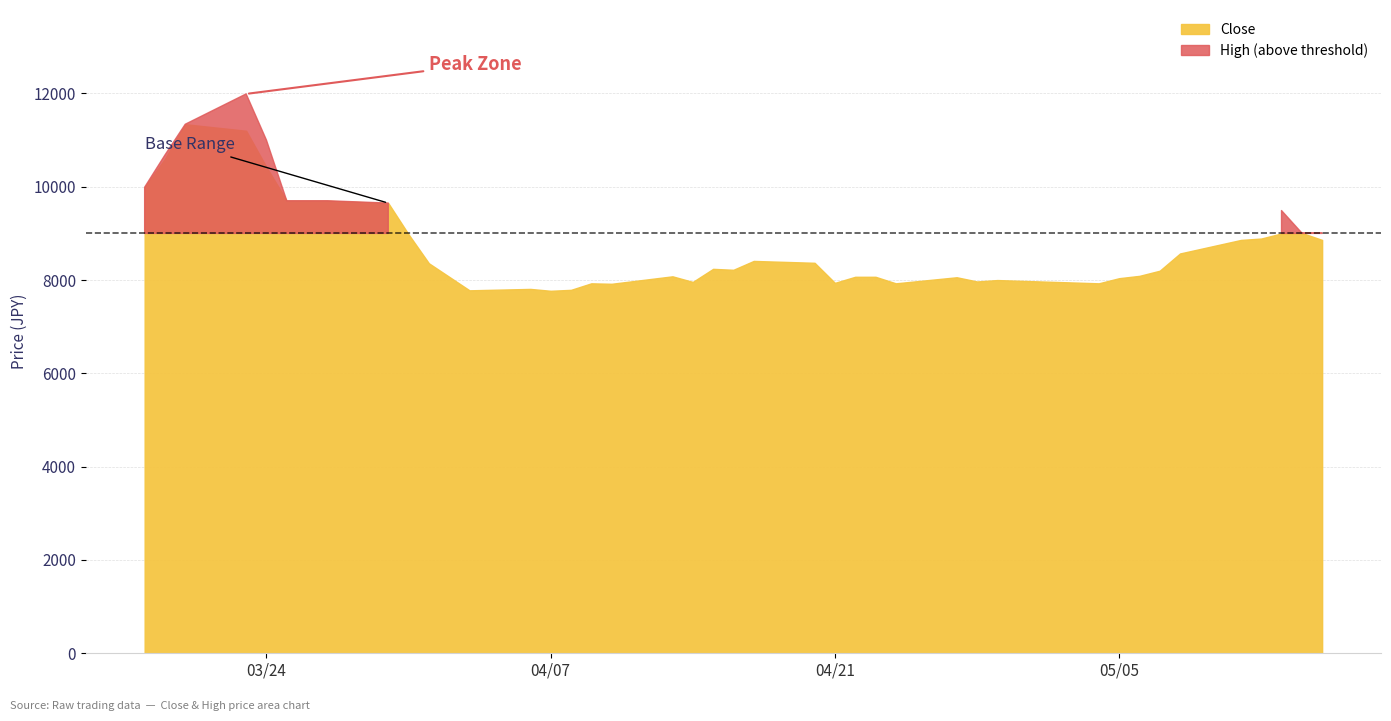

Between 2020-04-23 and 2020-05-05, which is larger?

2020-04-23